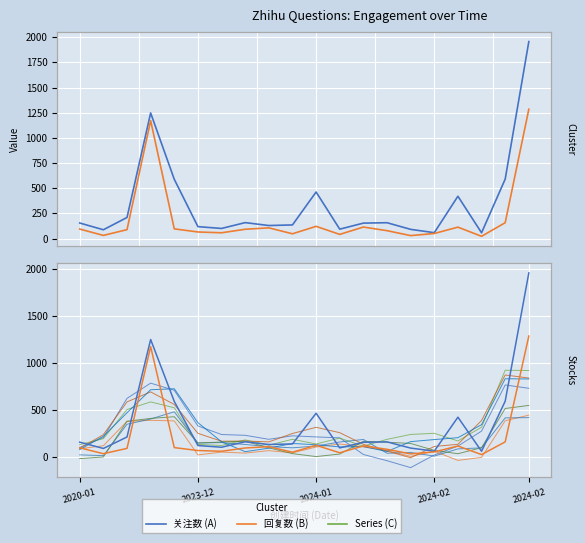

At 4, list the series in order from largest to smallest.

关注数, 回复数